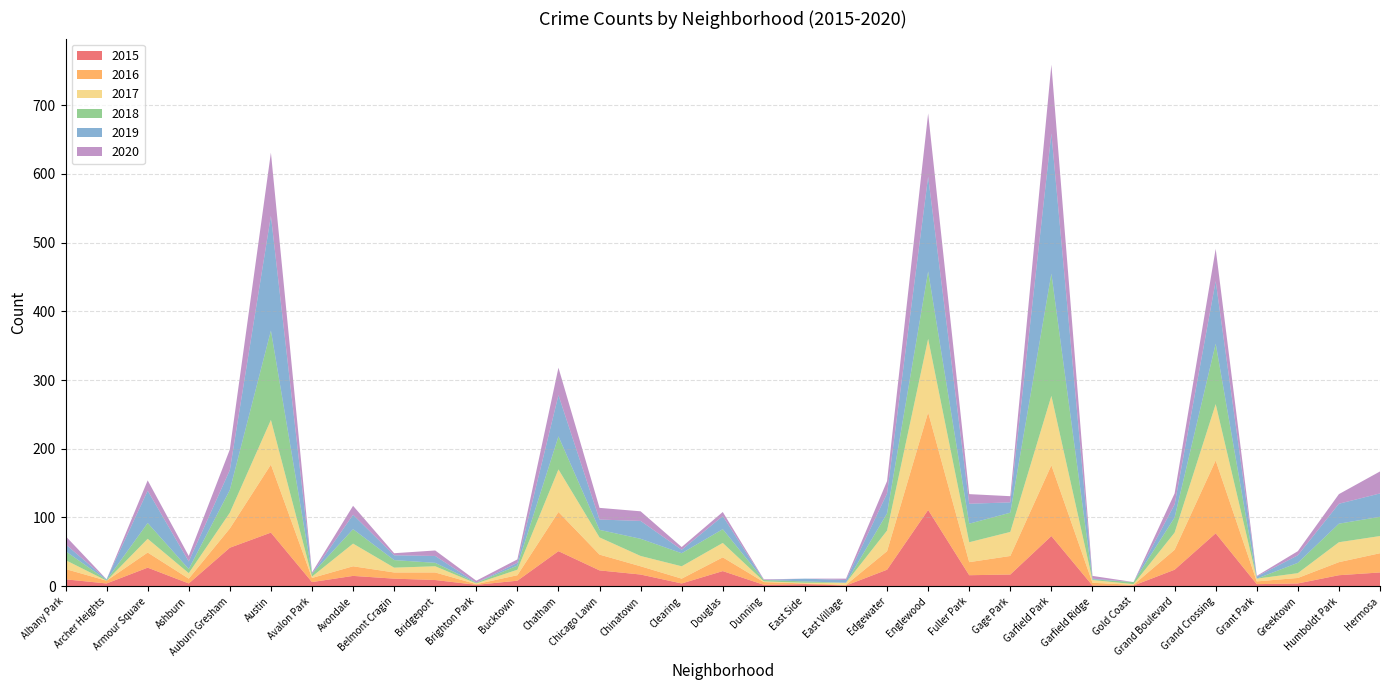

Reading left to right, transcribe all the data shown in this chart.

2015: 10	4	27	4	56	78	6	15	11	9	2	8	51	23	17	4	22	2	3	1	24	111	16	17	73	1	1	24	77	3	4	16	20
2016: 15	4	22	7	28	99	6	14	9	11	1	8	57	23	12	7	20	4	1	1	27	142	19	27	103	4	1	29	106	4	8	19	28
2017: 13	0	20	8	23	65	2	33	7	9	1	8	62	25	15	18	21	1	1	3	30	107	29	35	101	4	1	25	82	4	7	29	25
2018: 13	1	23	6	33	130	4	21	11	5	1	6	48	11	25	19	20	2	2	0	25	98	27	28	178	1	3	22	88	0	15	27	28
2019: 10	1	47	11	29	167	0	21	7	10	0	4	60	15	26	5	19	0	4	4	29	138	29	15	204	1	0	19	91	3	11	29	34
2020: 12	0	15	8	30	92	2	13	3	8	3	5	40	17	14	4	6	1	0	2	18	92	14	9	100	4	0	16	47	1	6	14	32